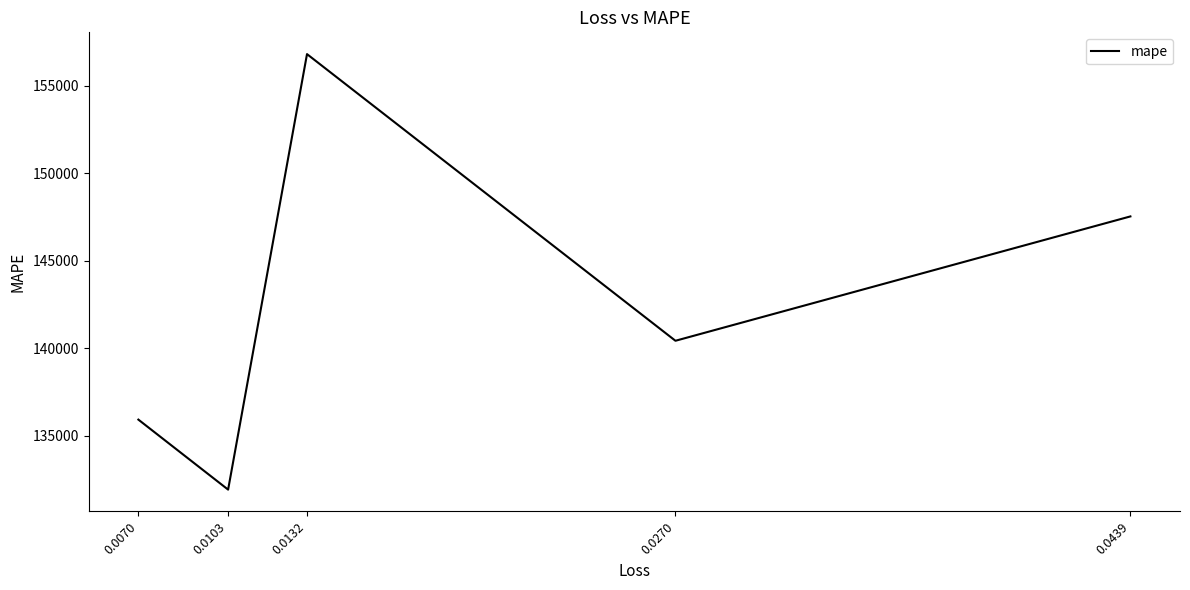

At which label is the value closest to 144357?

0.0439